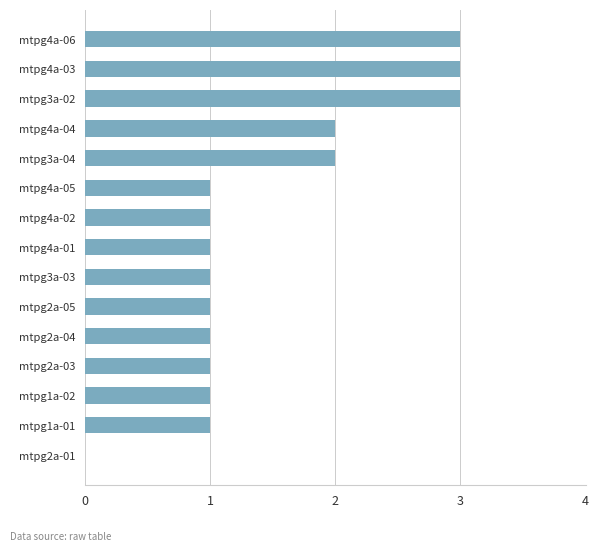

The chart shows a value of 2 at mtpg4a-05. True or false?

False